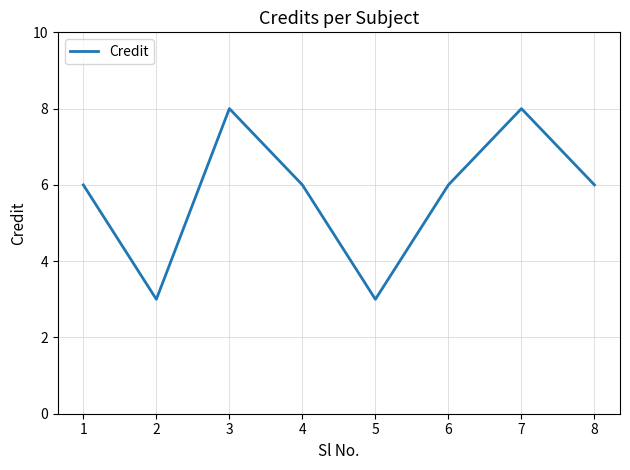

Where is the first local minimum?

2